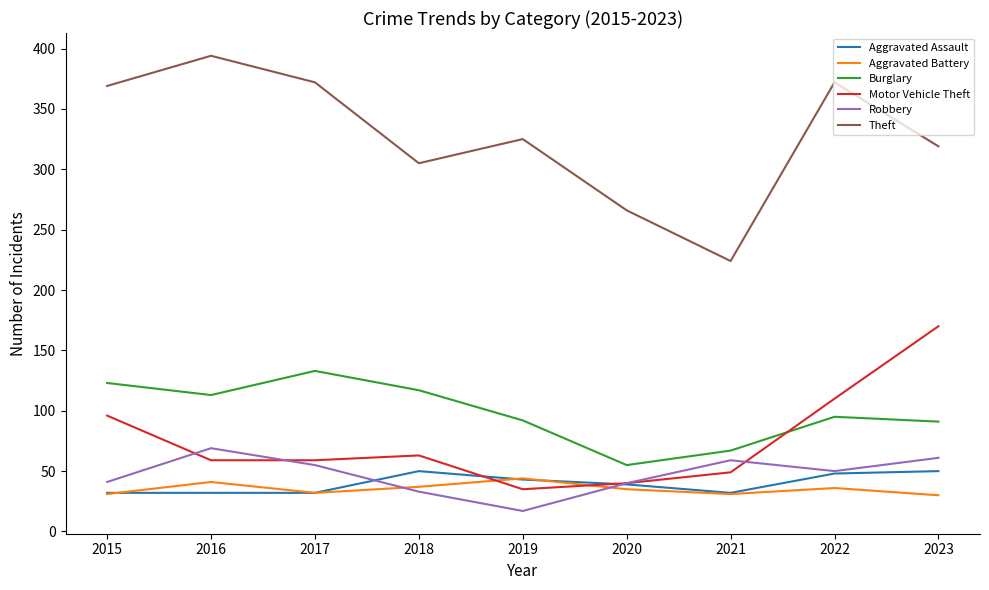

Which series changed the most between 2016 and 2023?

Motor Vehicle Theft